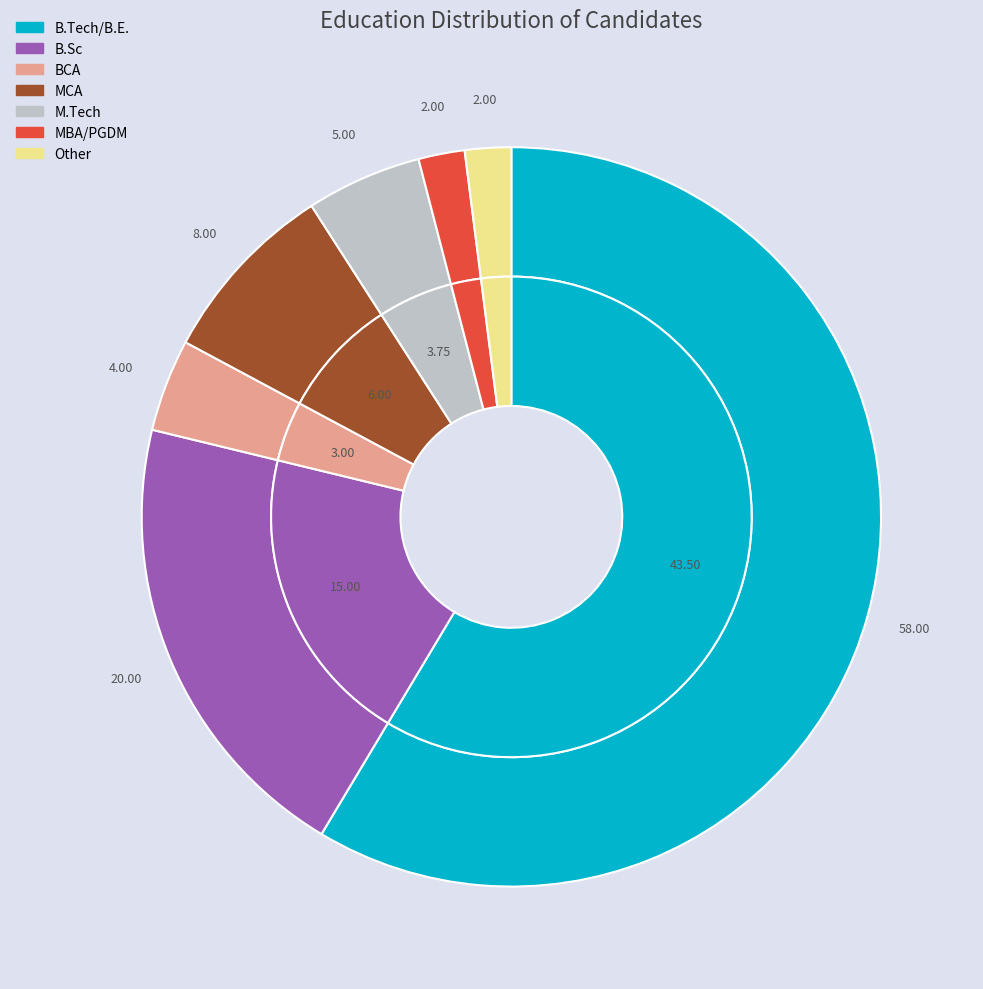

The B.Tech/B.E. slice represents 44% of the pie. True or false?

False